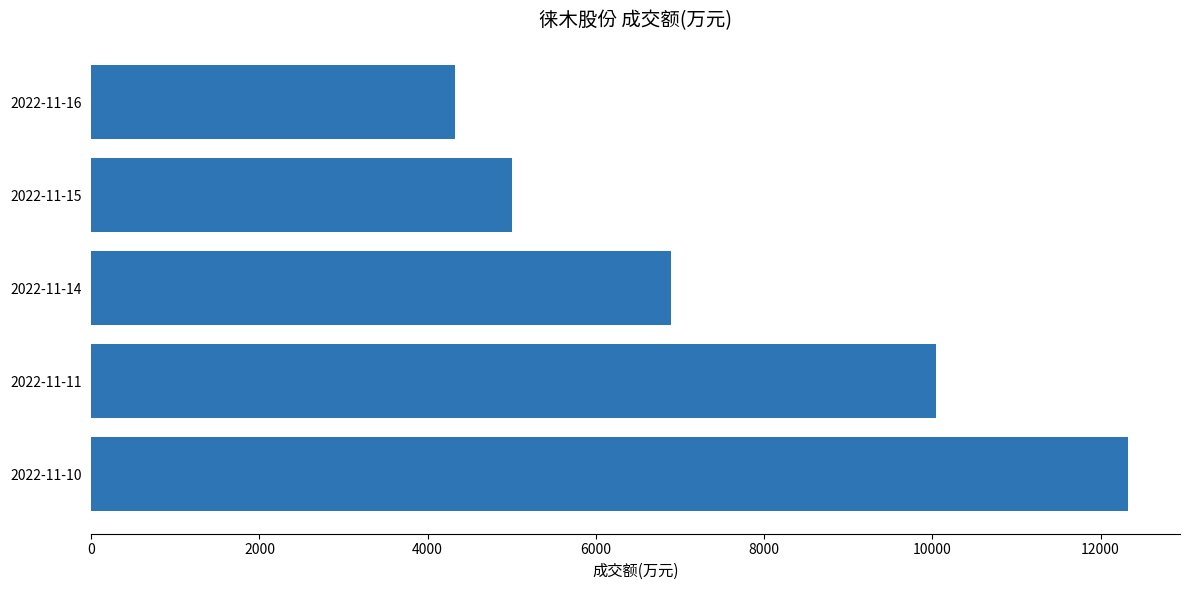

Which has a higher value, 2022-11-16 or 2022-11-10?

2022-11-10